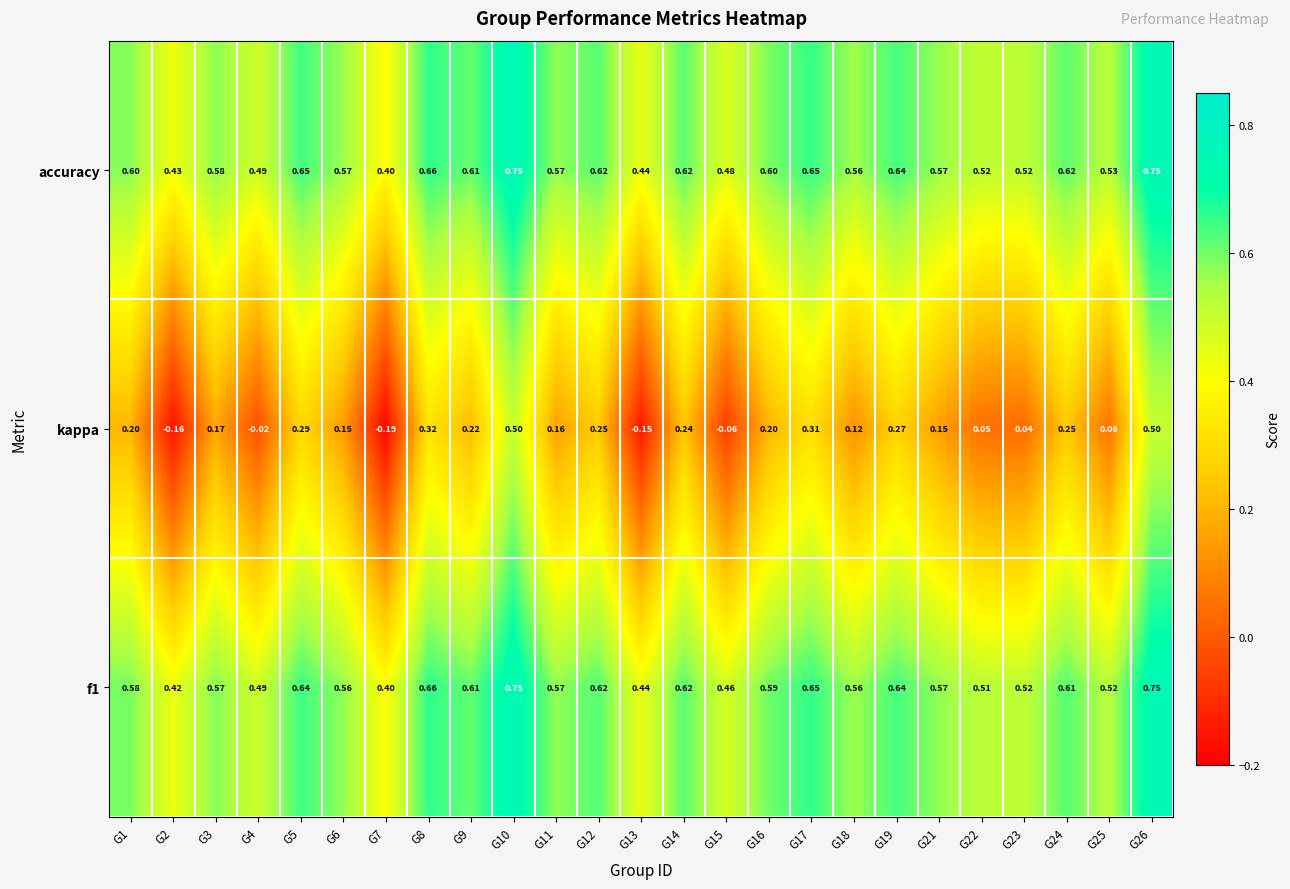

At which category does the chart reach its minimum across all series?

G7